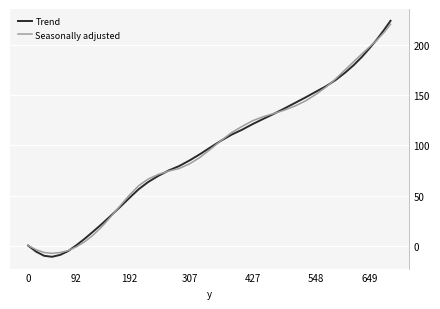

What is the smallest value displayed?

-11.2